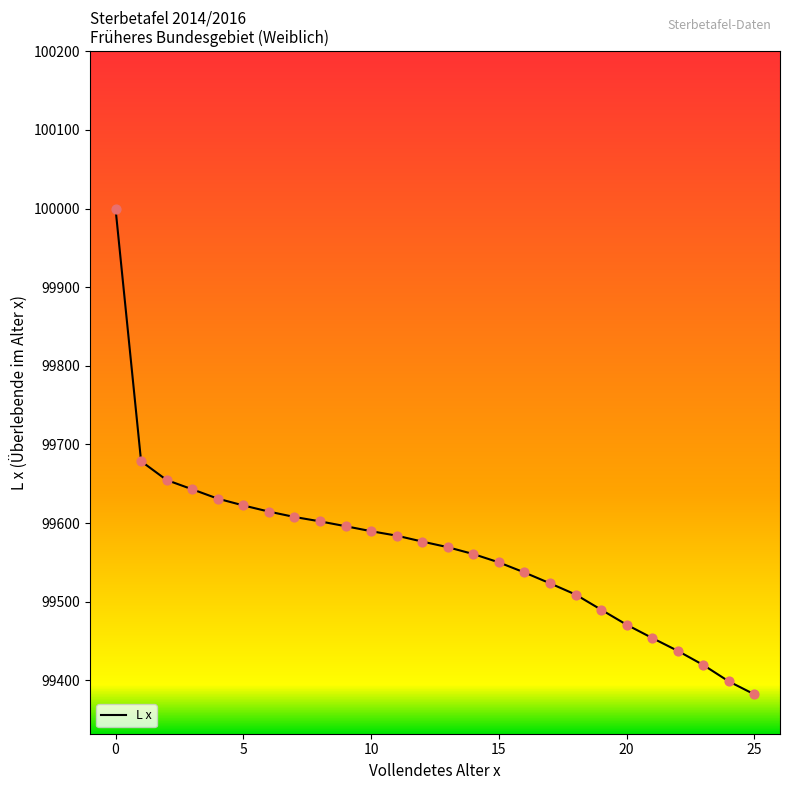

What is the smallest value displayed?

99382.2